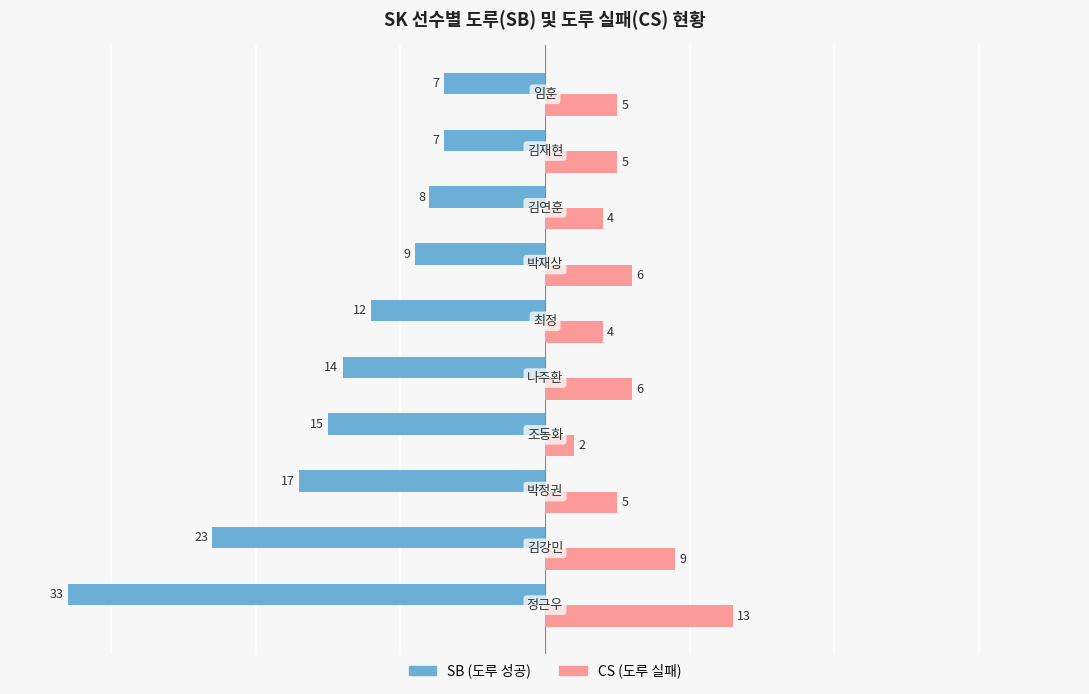

What is the highest value of the CS (도루 실패) series?

13